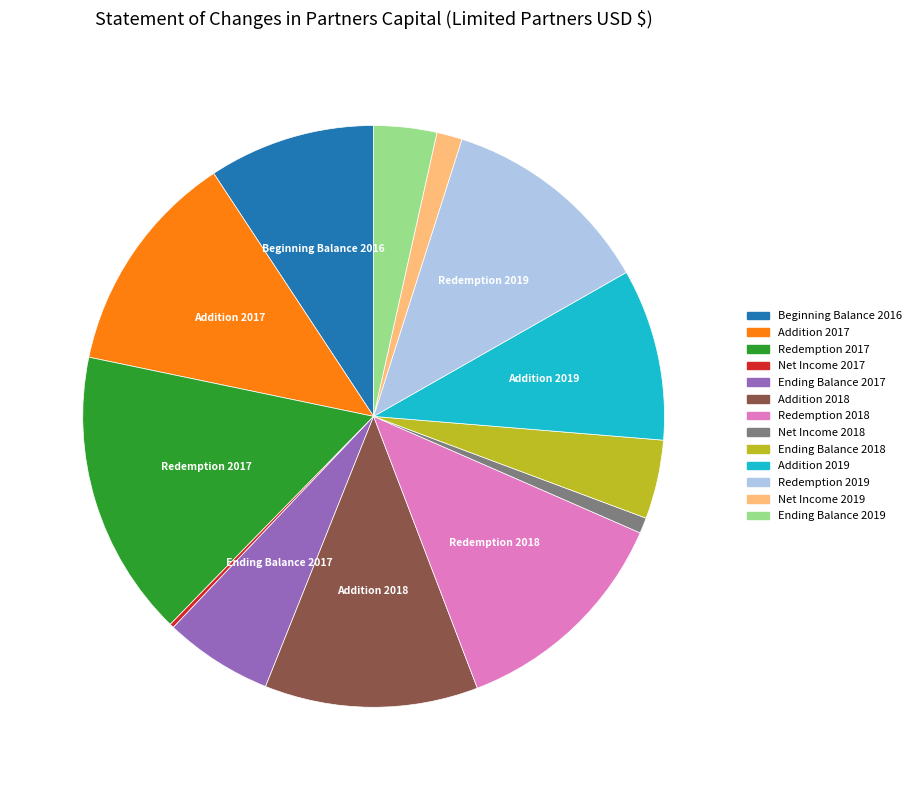

Is it true that Redemption 2018 is 13% of the pie?

True